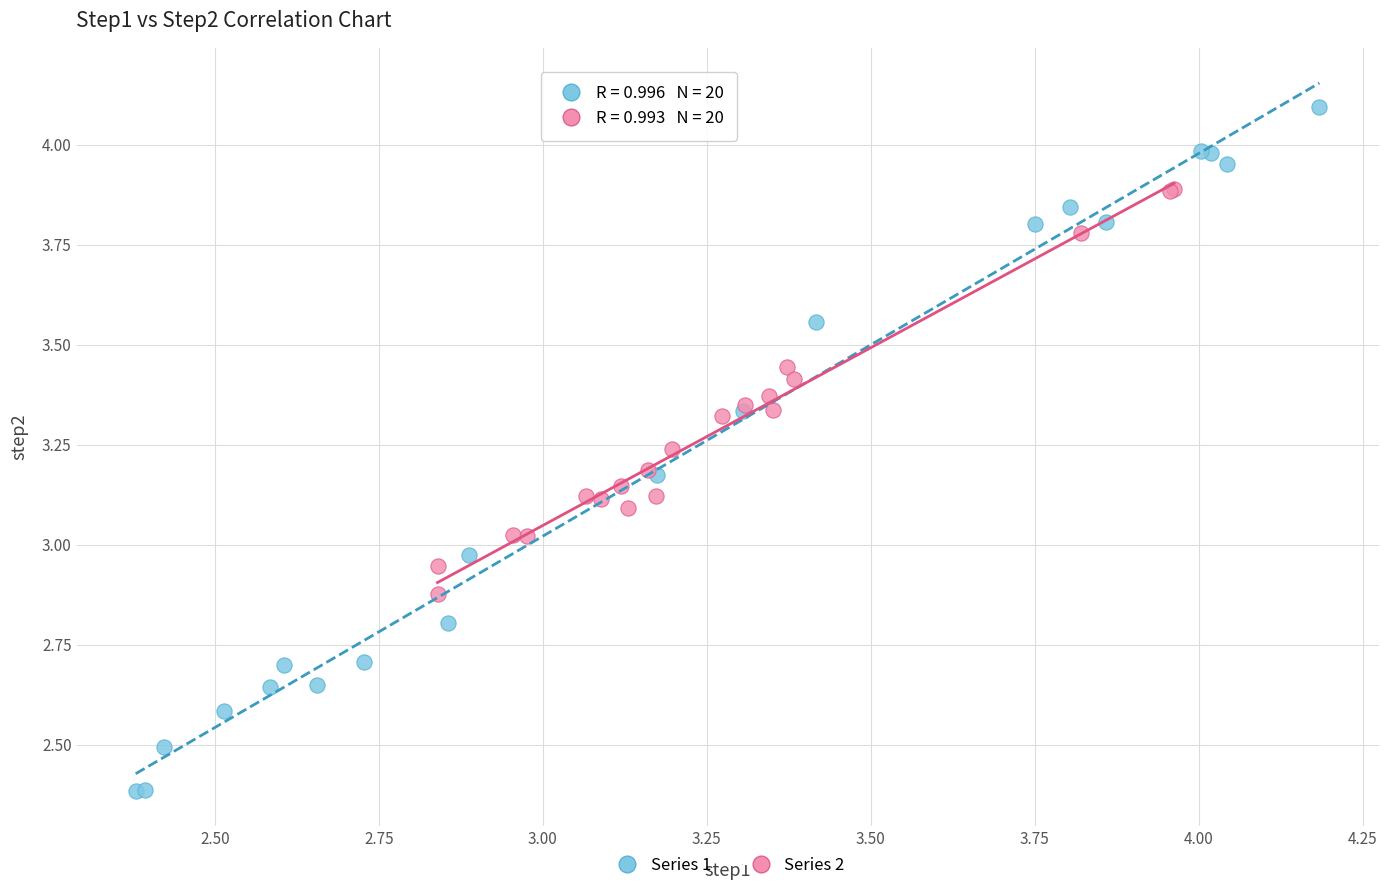

Which series has the widest spread of Y values?

Series 1